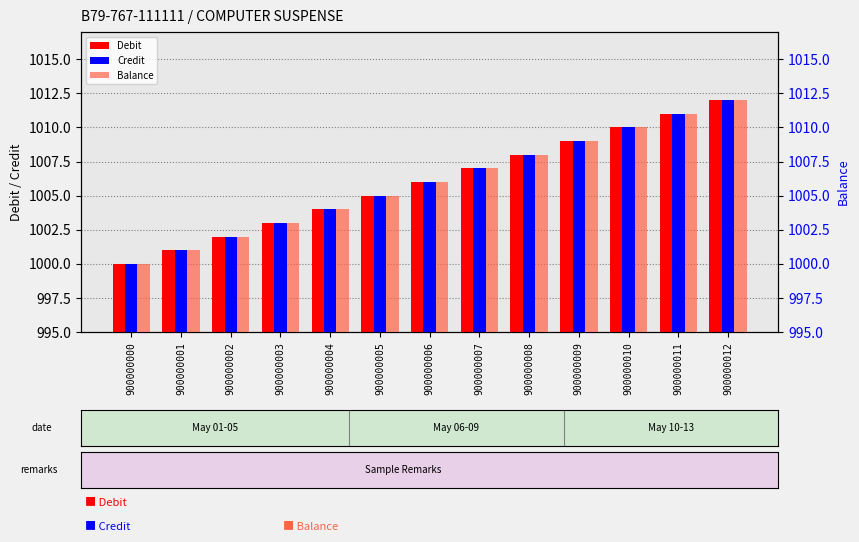

Does the chart contain any negative values?

No